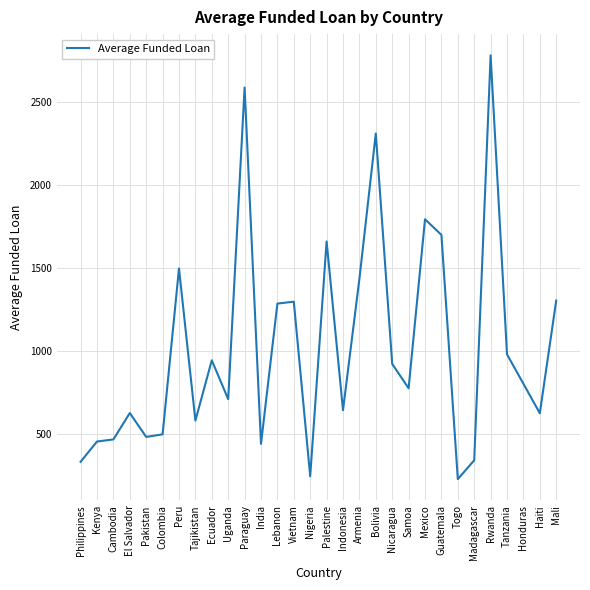

The chart shows a value of 2998.1 at Mexico. True or false?

False